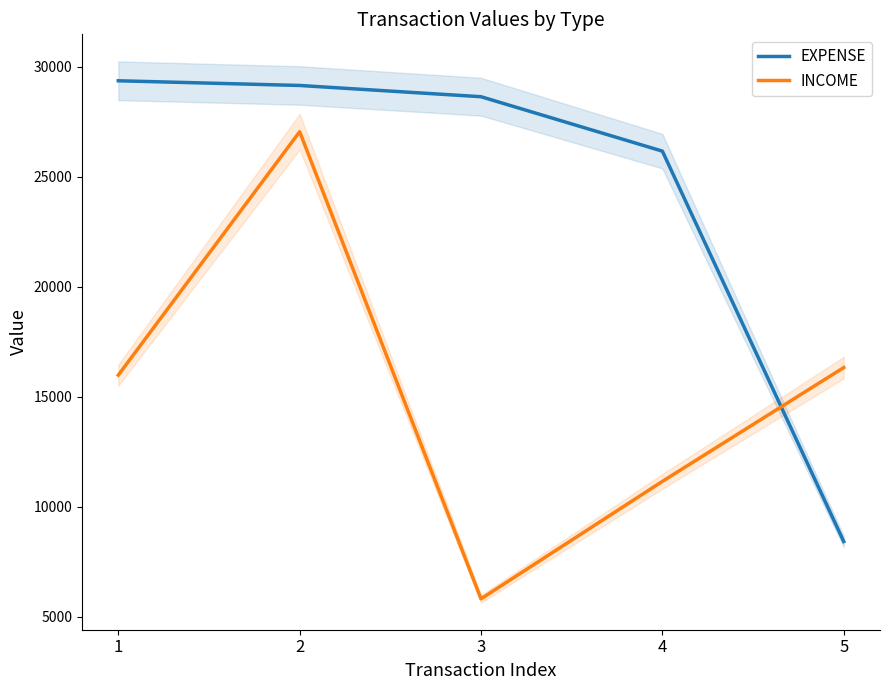

Reading left to right, list all the values displayed in this chart.

EXPENSE: 29364.5	29151.0	28639.6	26165.6	8419.4
INCOME: 15983.3	27048.3	5813.4	11152.1	16326.1